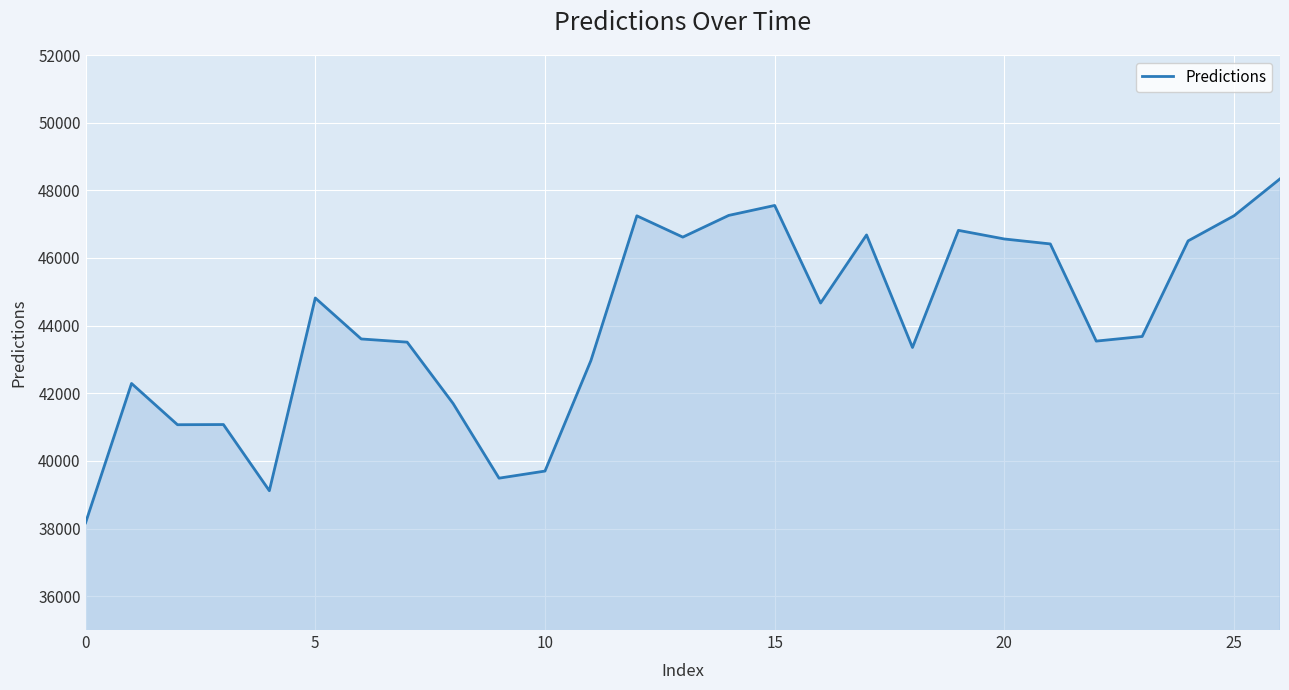

What is the difference between the maximum and minimum values?

10167.4